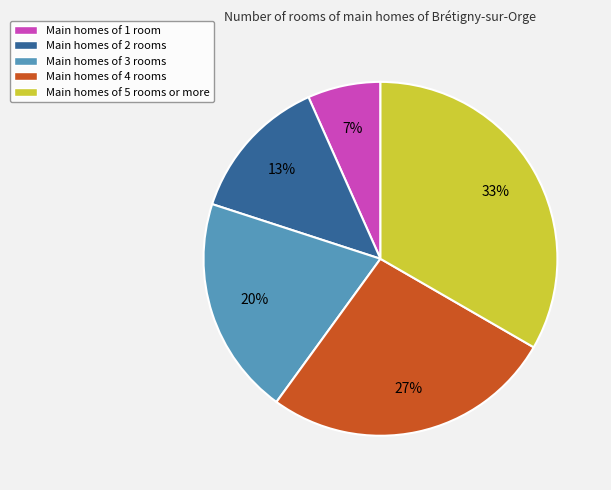

To the nearest percent, what is the difference between the Main homes of 1 room and Main homes of 3 rooms slice percentages?

13%